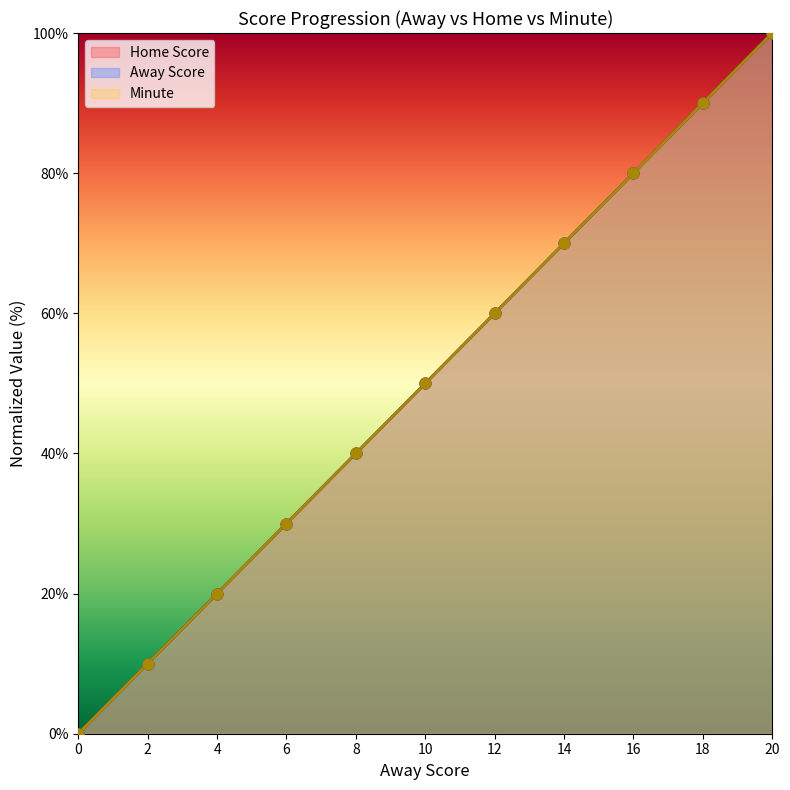

What is the total value across all series at 4?

60